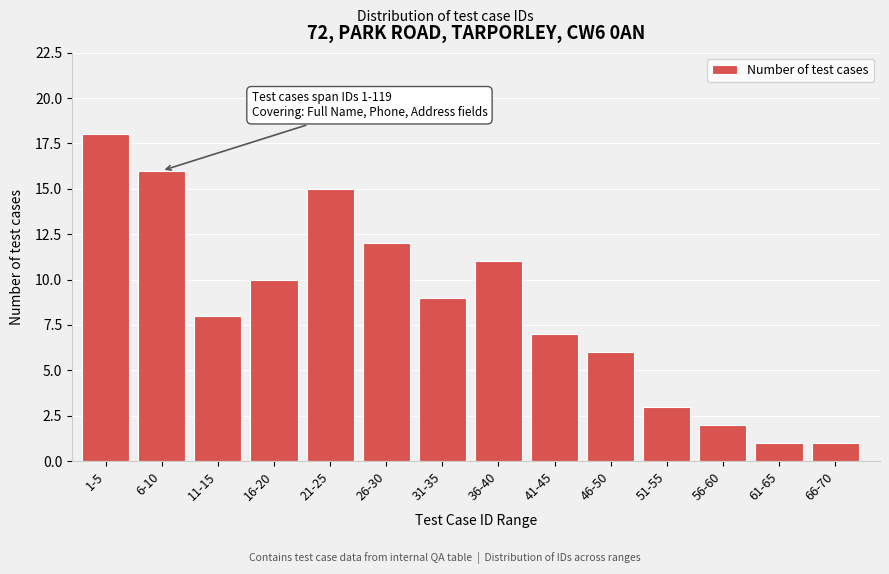

Reading left to right, transcribe all the data shown in this chart.

1-5=18	6-10=16	11-15=8	16-20=10	21-25=15	26-30=12	31-35=9	36-40=11	41-45=7	46-50=6	51-55=3	56-60=2	61-65=1	66-70=1